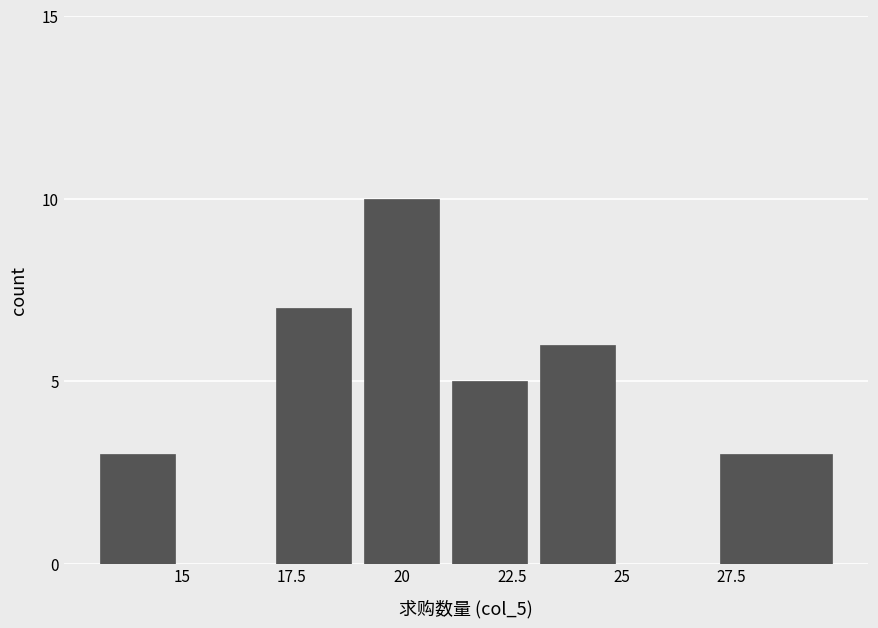

How many series are shown in this chart?

1